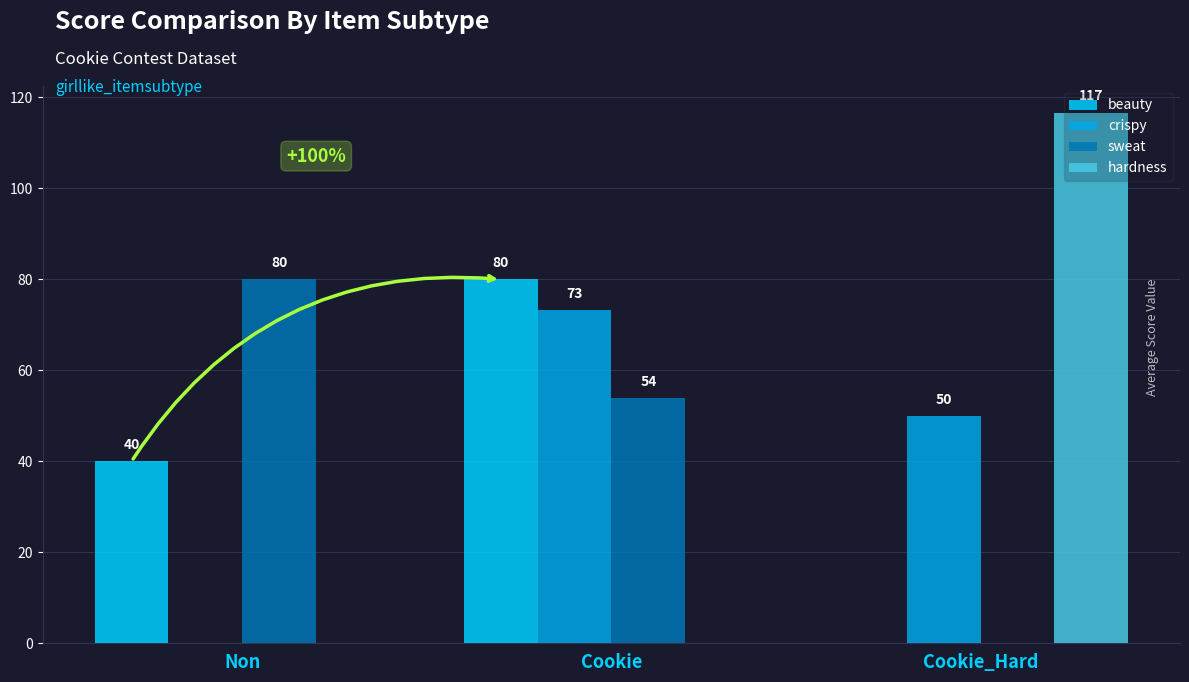

How many values in crispy are above zero?

2